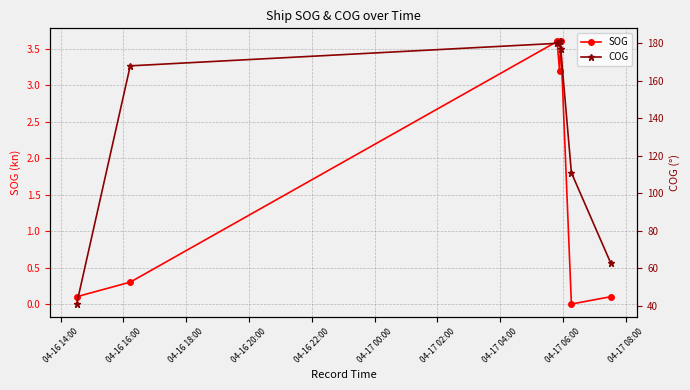

What is the value of the SOG point at the 1st from the left?

0.1